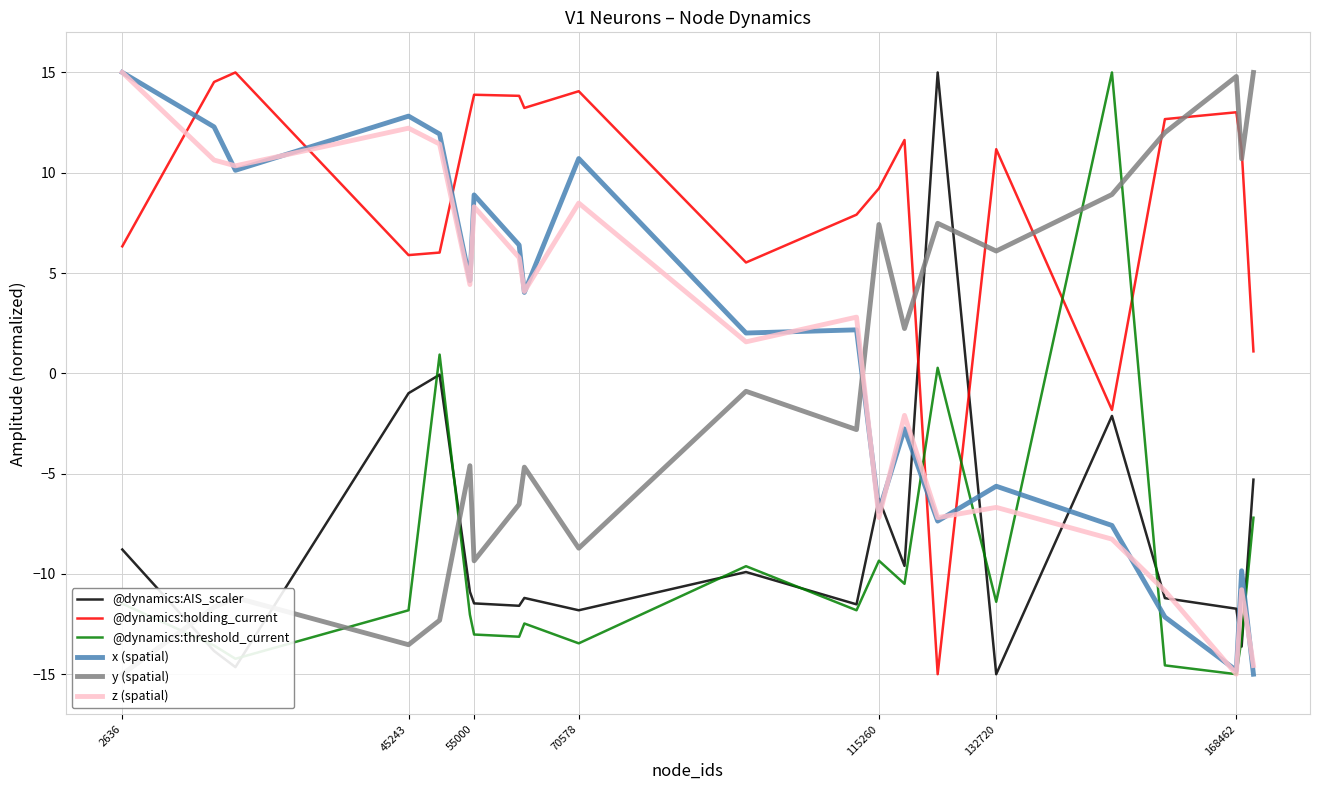

Is it true that @dynamics:holding_current equals 8.6 at 70578?

False